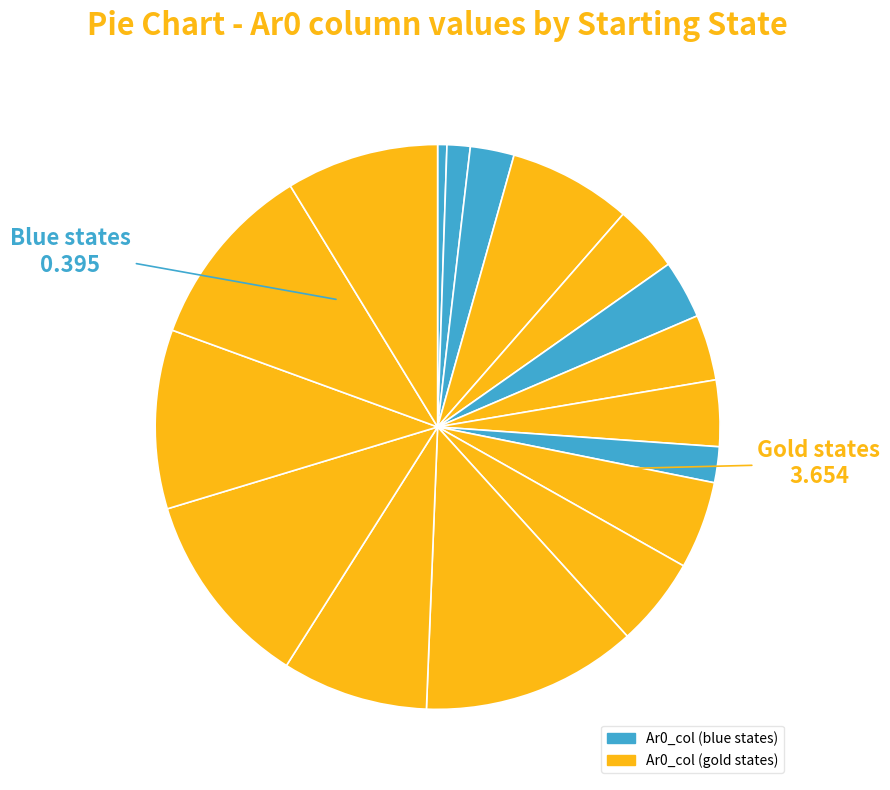

How many segments does this pie chart have?

17